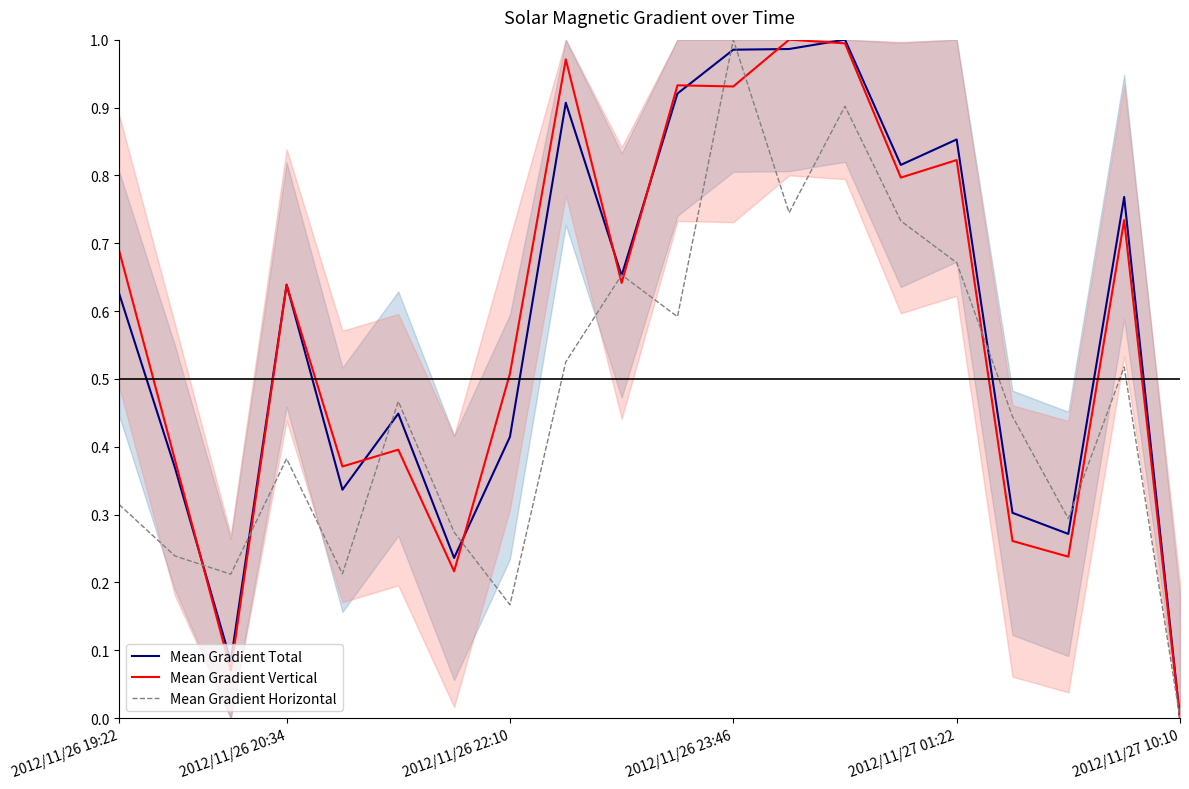

At which label does Mean Gradient Horizontal reach its peak?

2012/11/26 23:46